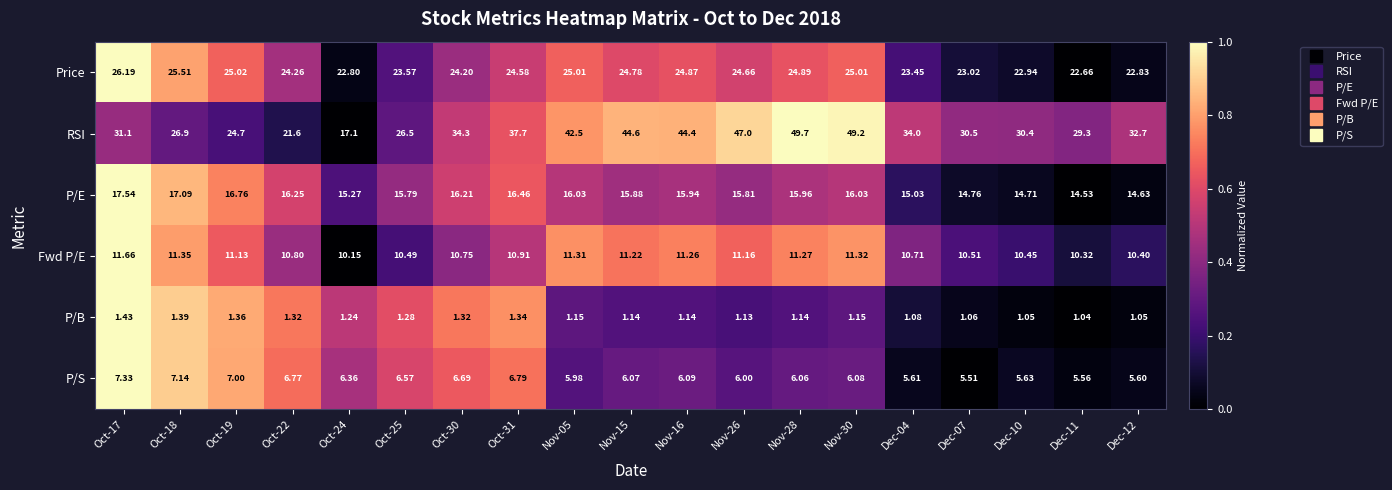

How many data points does each series have?

19